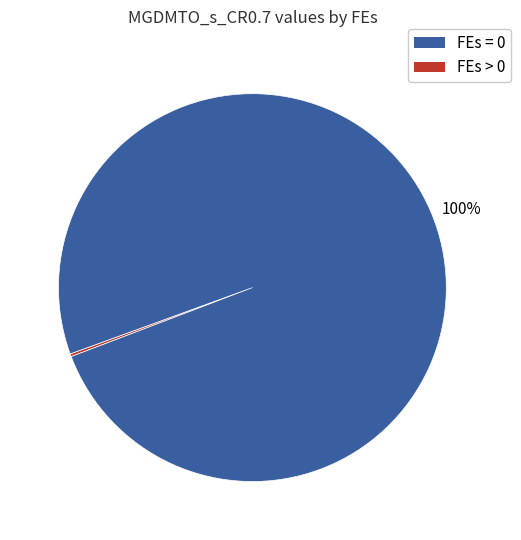

What is the largest slice in the pie chart?

FEs > 0